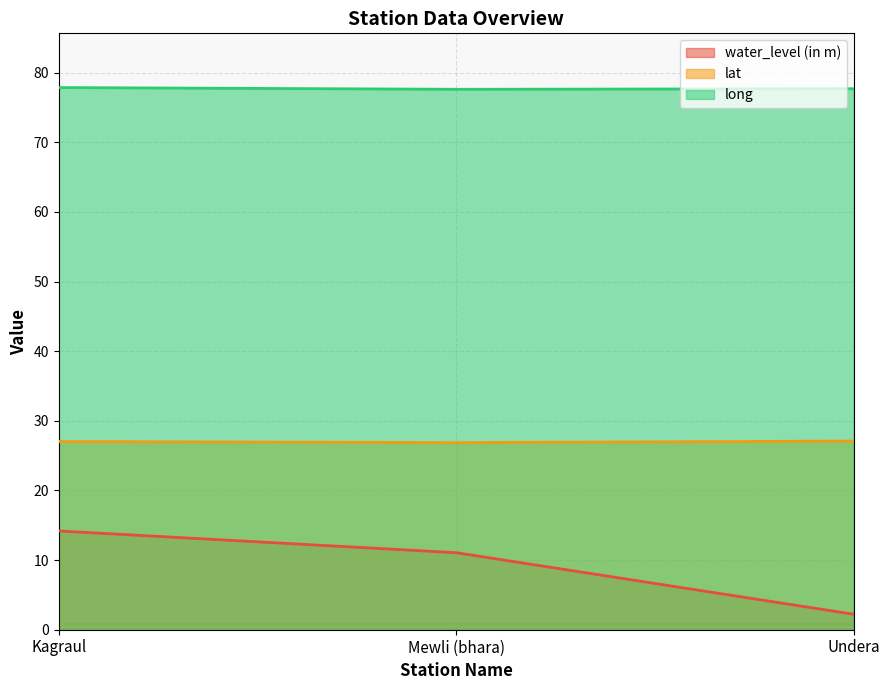

List the series in order of their peak value, lowest first.

water_level (in m), lat, long